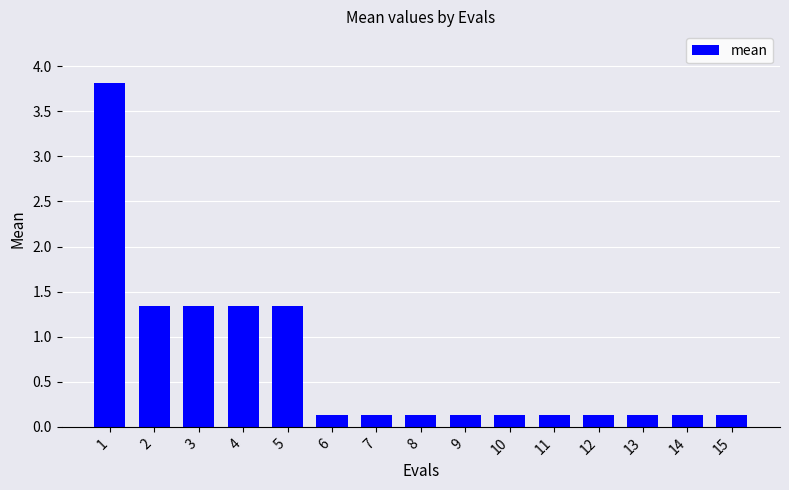

How many bars are there in total?

15